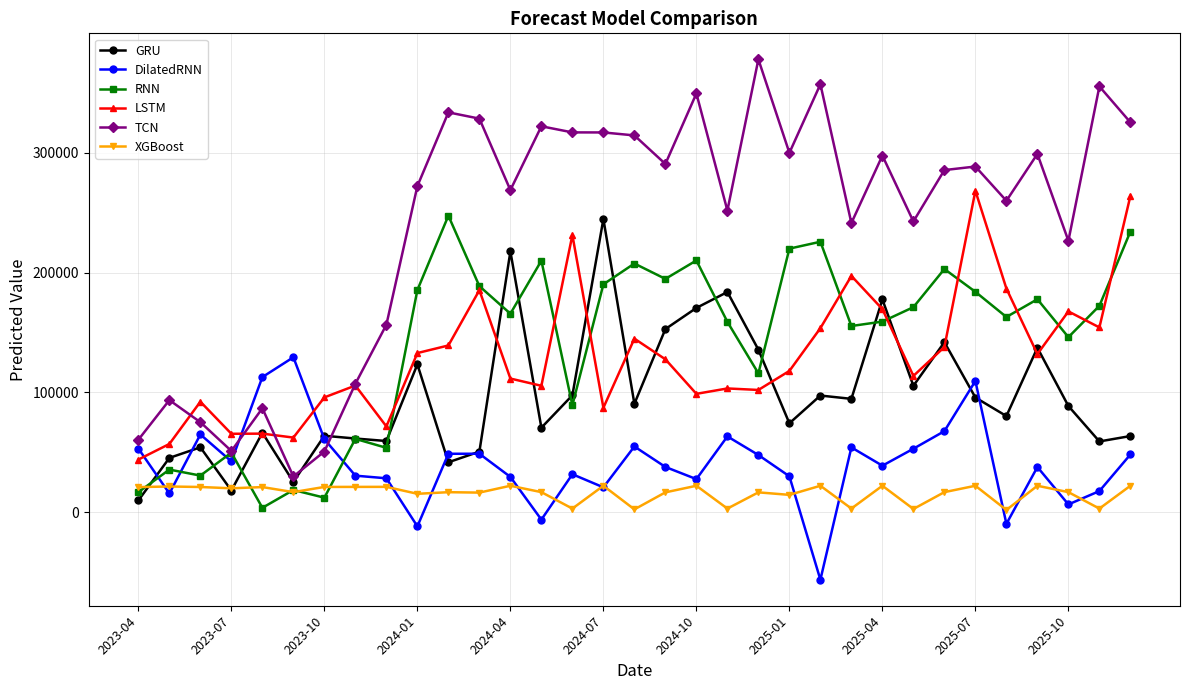

What is the difference between the maximum and minimum values in the TCN series?

348343.5